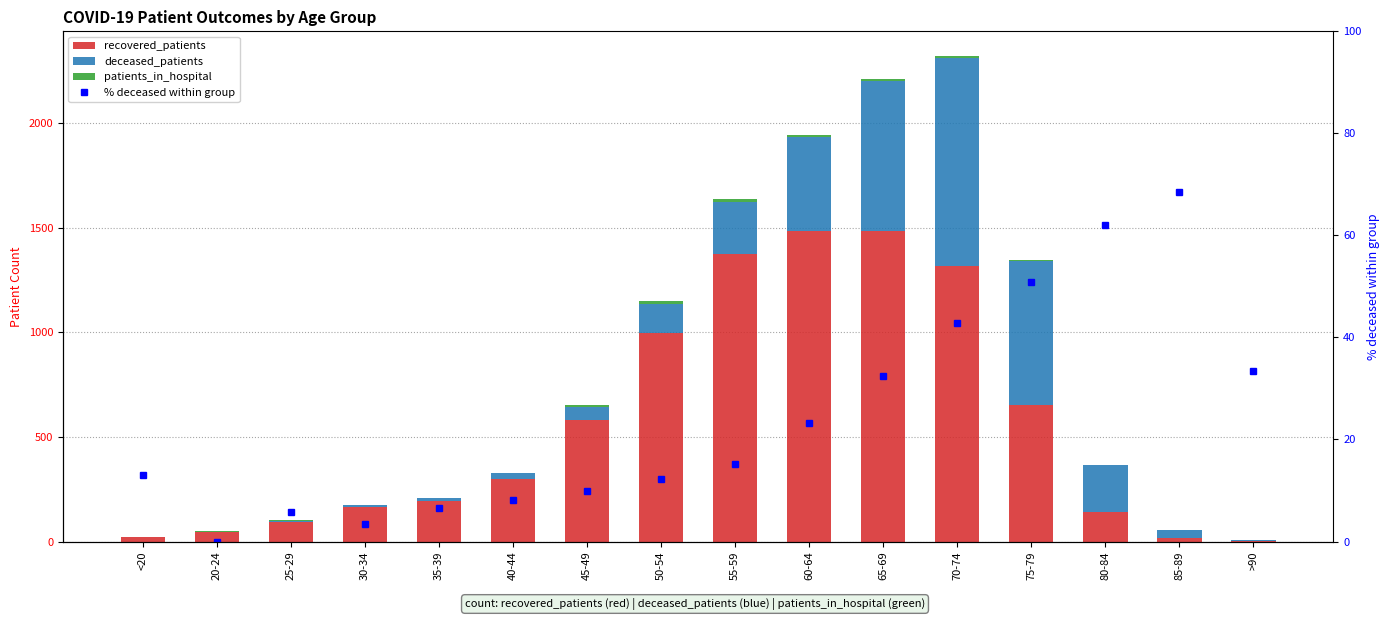

Which category has the highest value across all series?

60-64